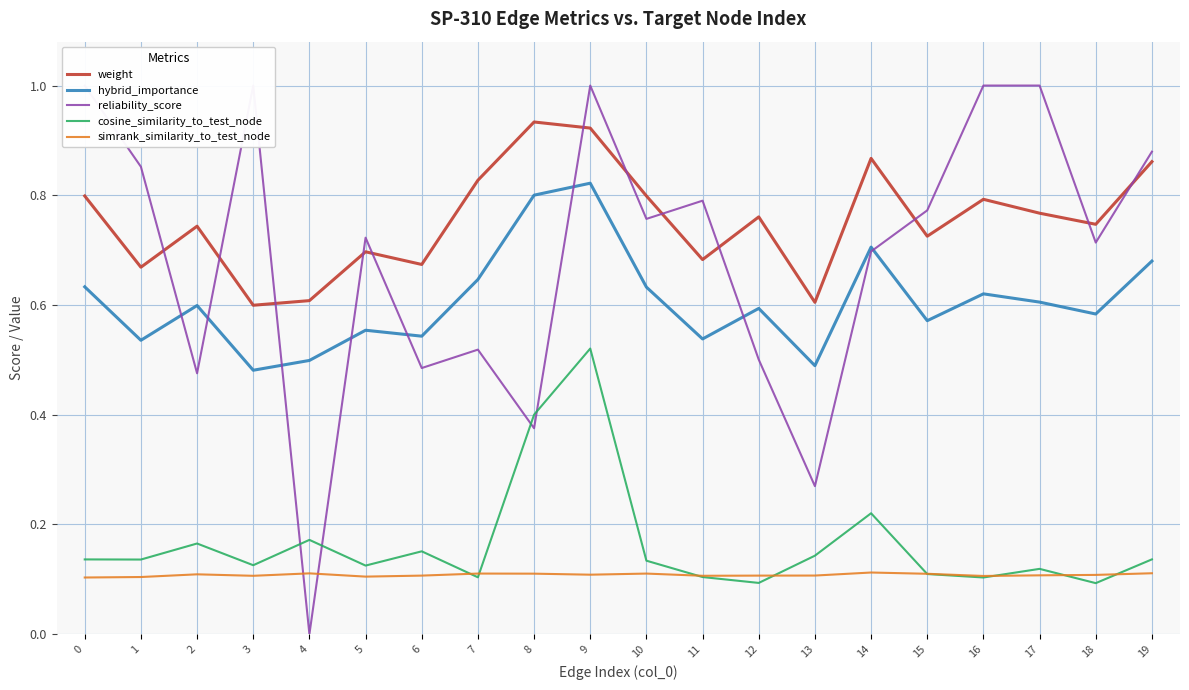

Where is the first local minimum for cosine_similarity_to_test_node?

1